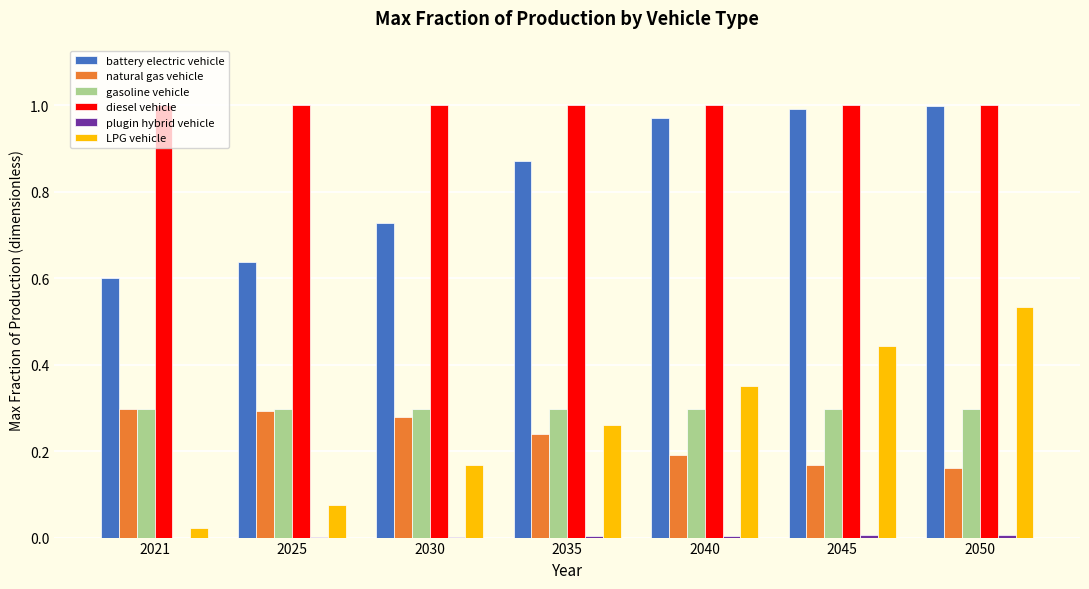

Which series changed the most between 2021 and 2045?

LPG vehicle